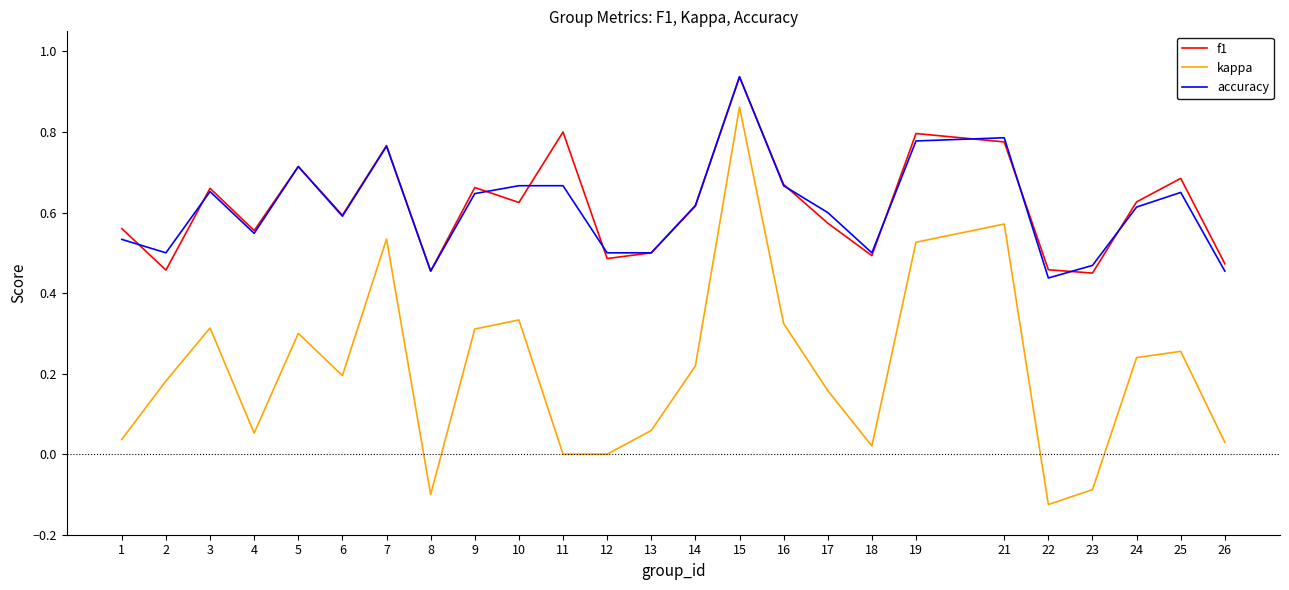

Which series changed the most between 6 and 25?

f1